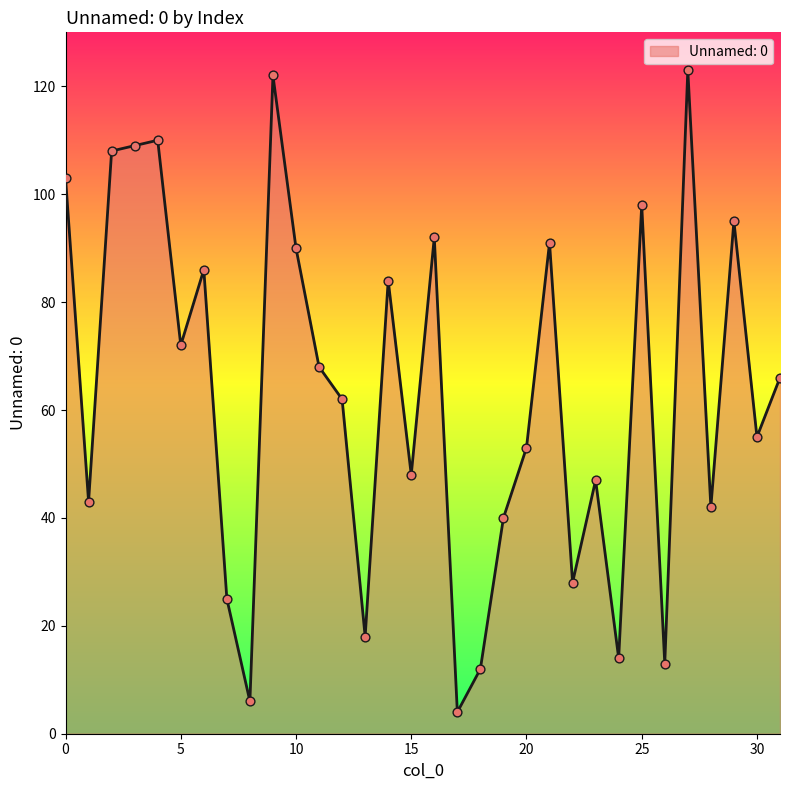

What is the minimum value shown in the chart?

4